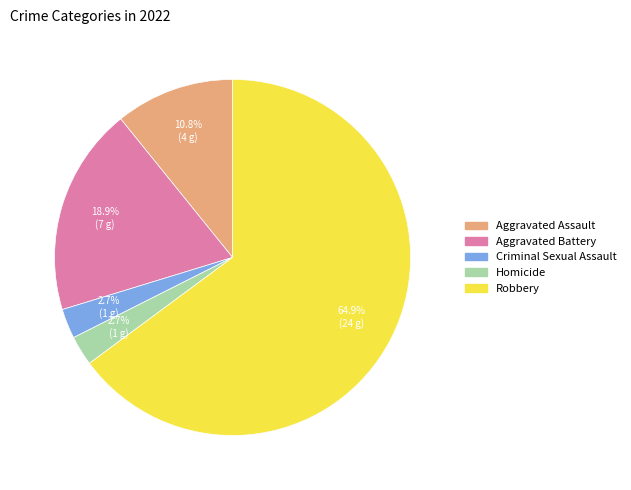

Which has a higher value, Robbery or Aggravated Battery?

Robbery